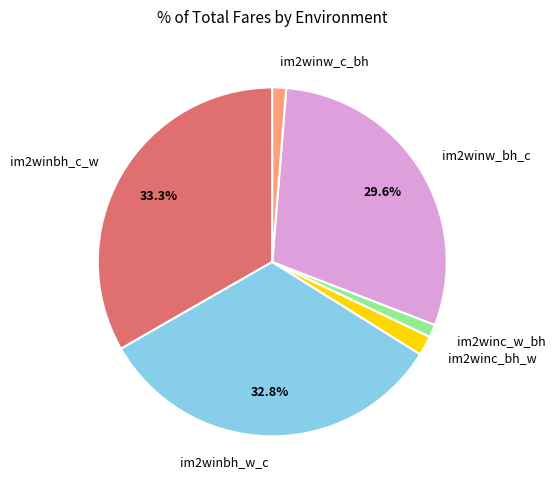

Is it true that im2winbh_w_c is 33% of the pie?

True